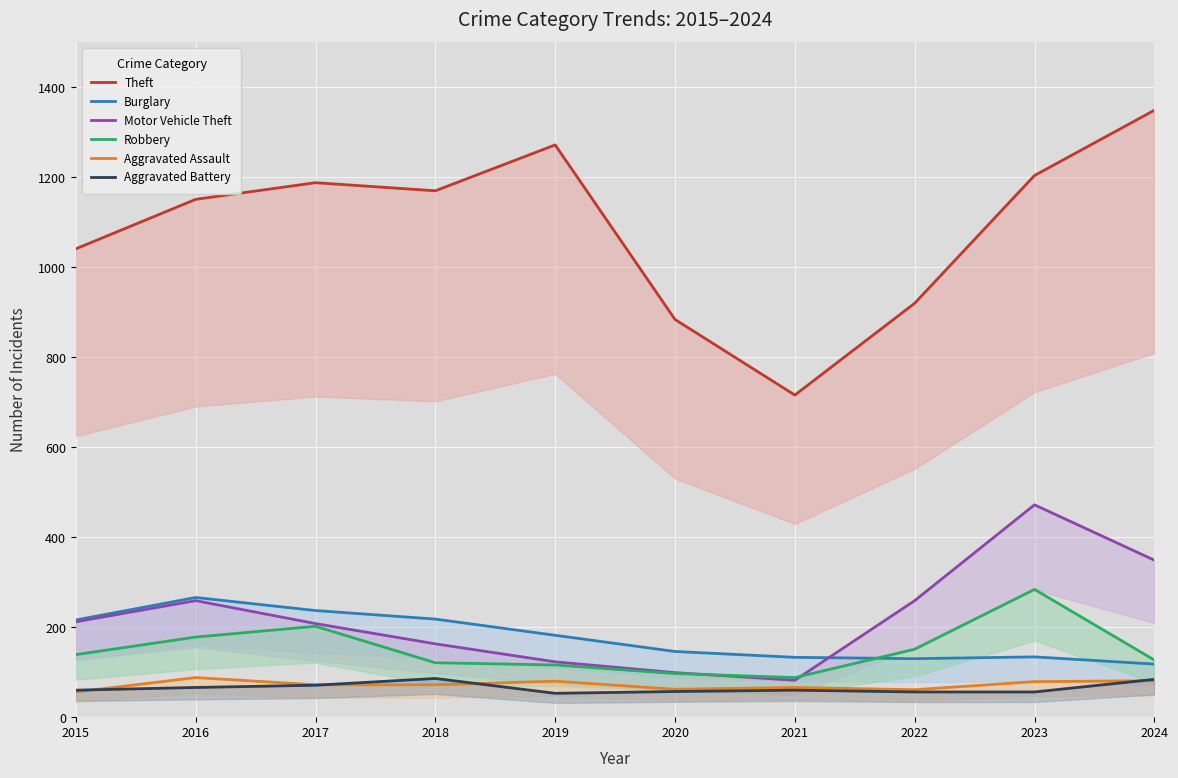

Rank the series by their maximum value, from highest to lowest.

Theft, Motor Vehicle Theft, Robbery, Burglary, Aggravated Assault, Aggravated Battery